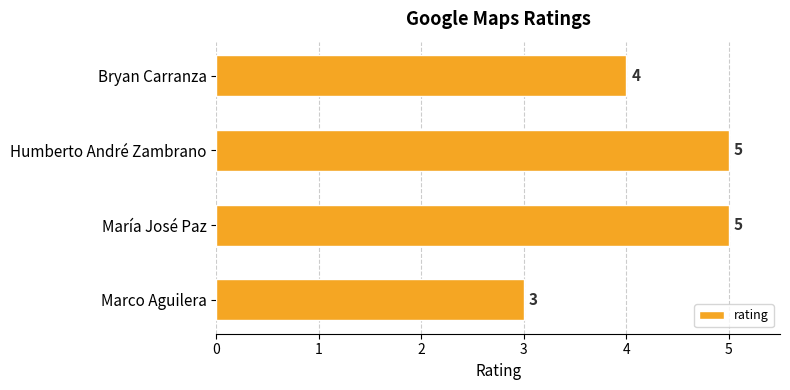

At which label is the value closest to 4?

Bryan Carranza